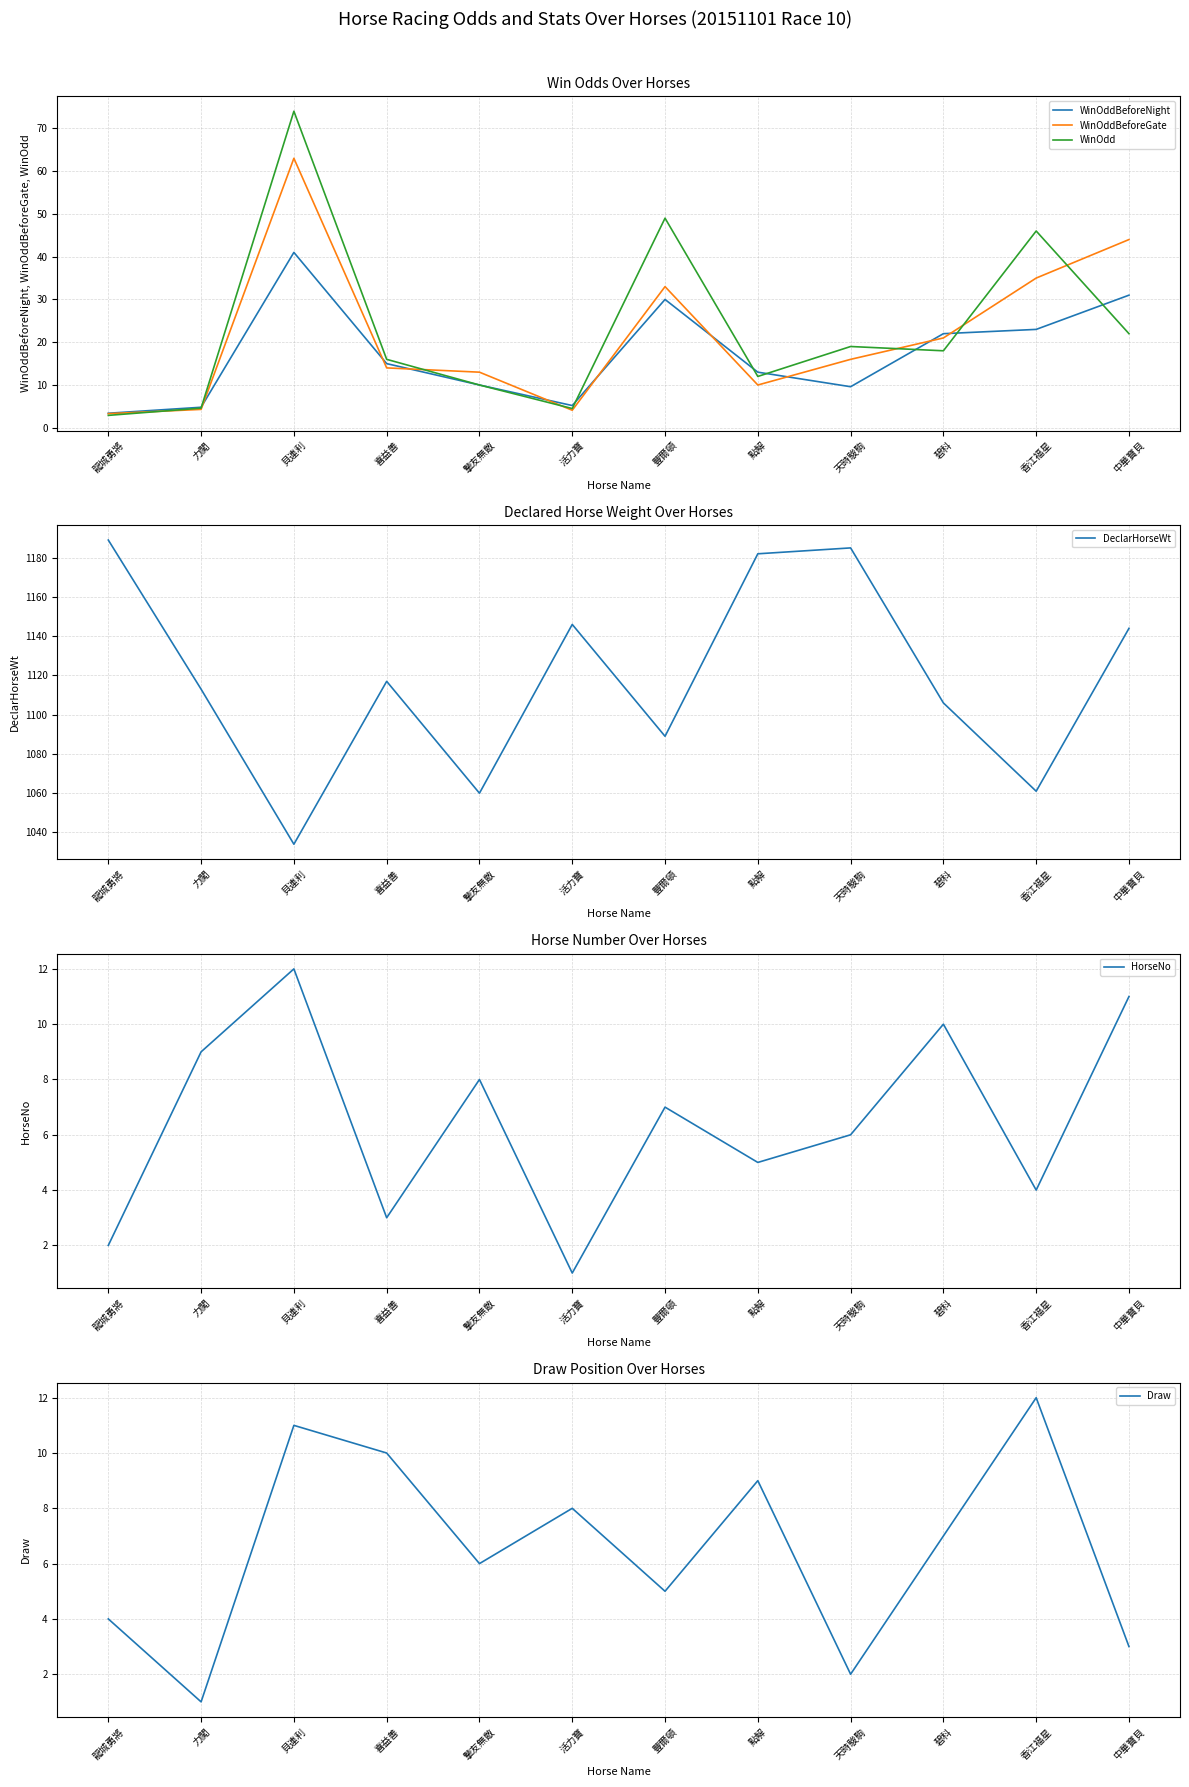

Is this an area chart (filled region under the line)?

No